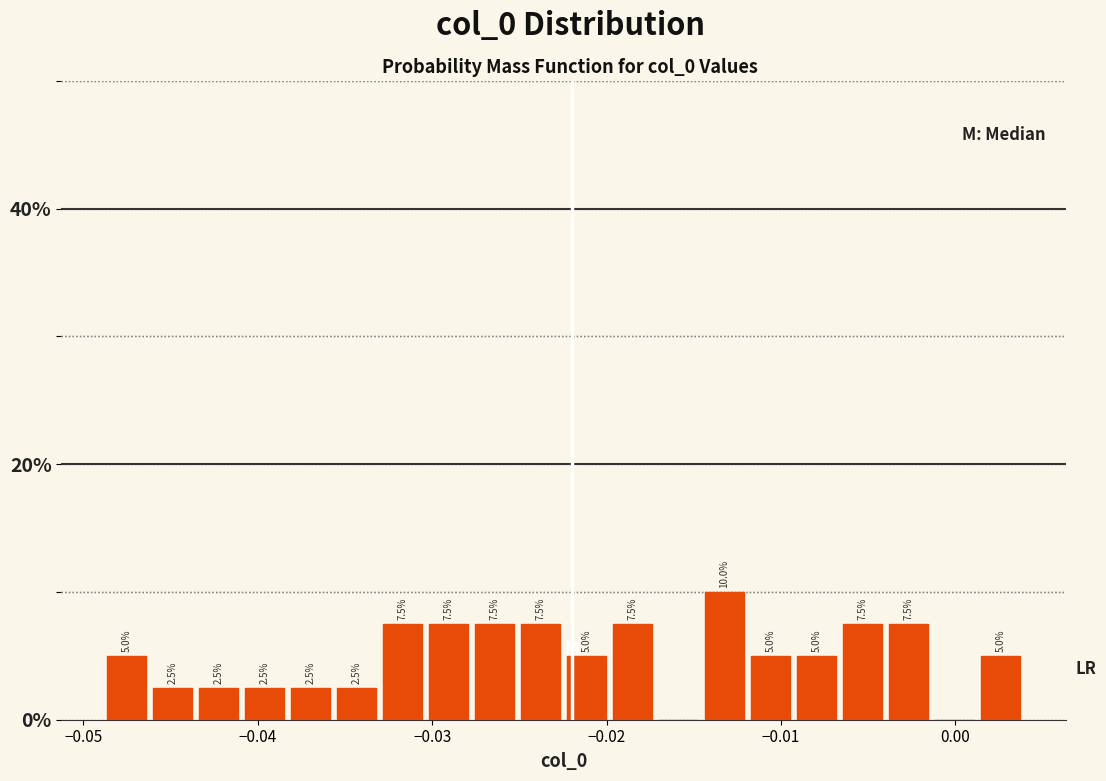

Read against the x-axis, roughly where is the centre of the tallest bar?

-0.013